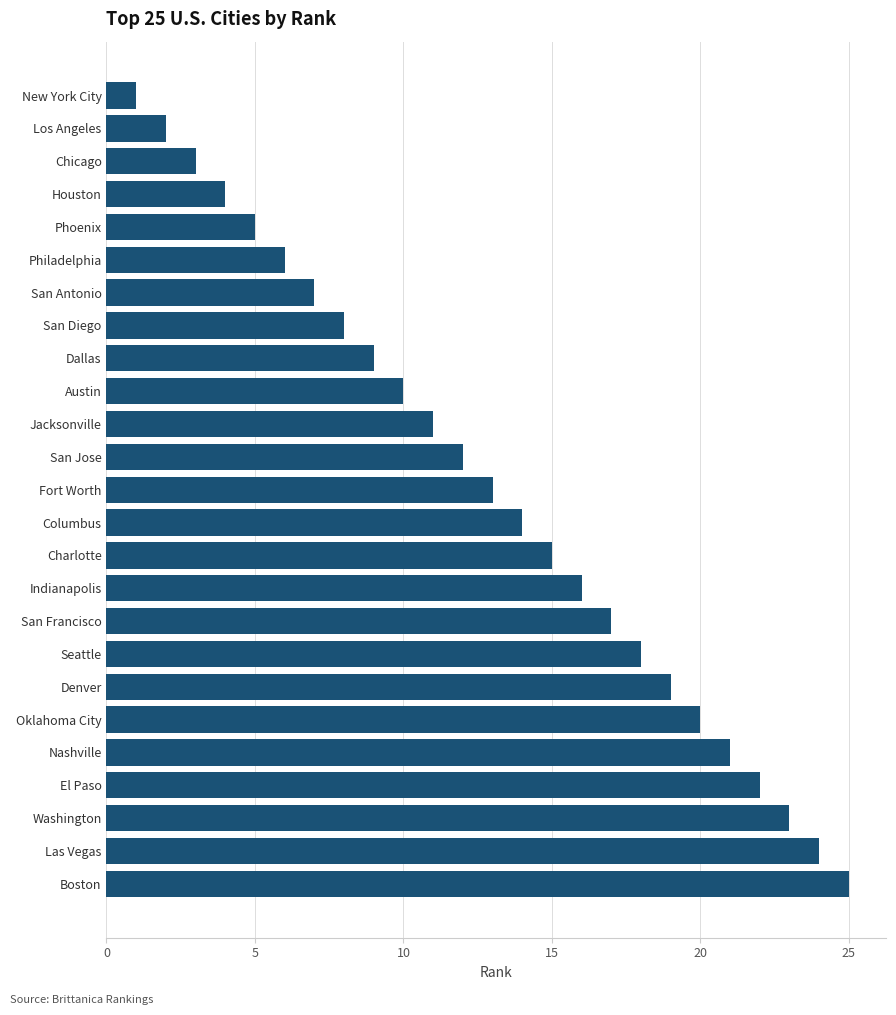

Rank the categories by value from highest to lowest.

Boston, Las Vegas, Washington, El Paso, Nashville, Oklahoma City, Denver, Seattle, San Francisco, Indianapolis, Charlotte, Columbus, Fort Worth, San Jose, Jacksonville, Austin, Dallas, San Diego, San Antonio, Philadelphia, Phoenix, Houston, Chicago, Los Angeles, New York City